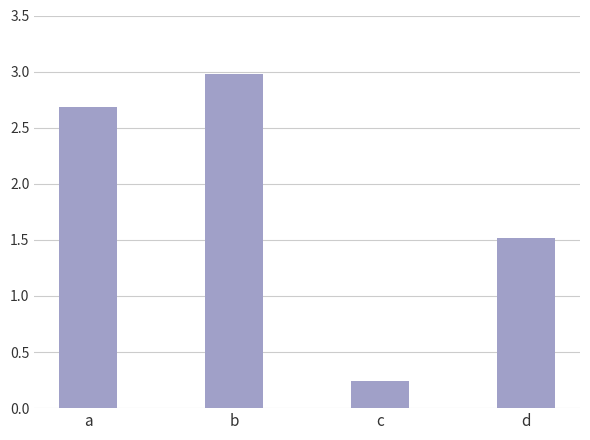

Between c and a, which is larger?

a